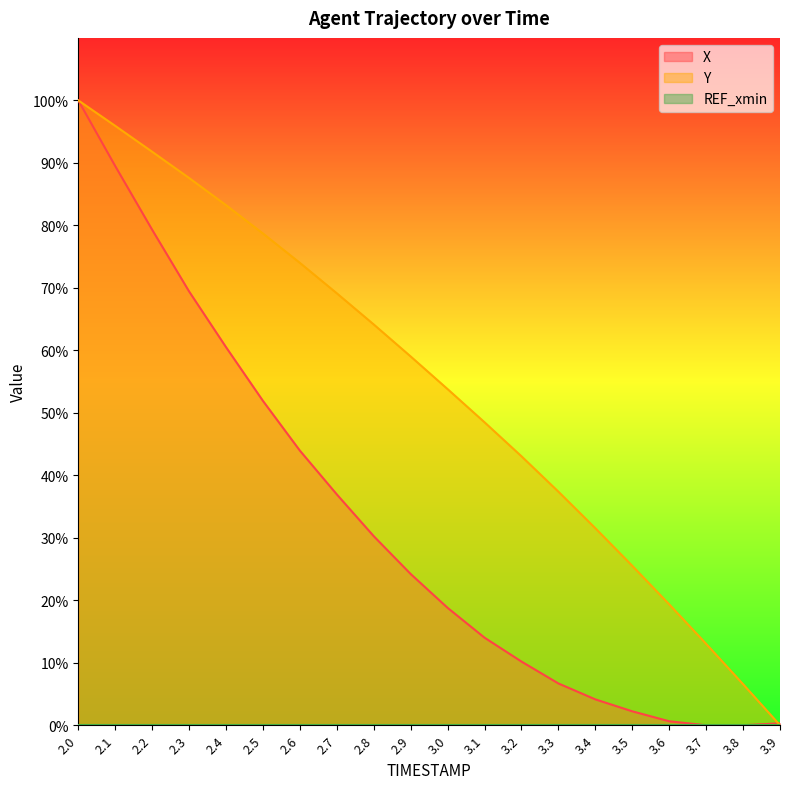

Which series has the largest range (max minus min)?

X